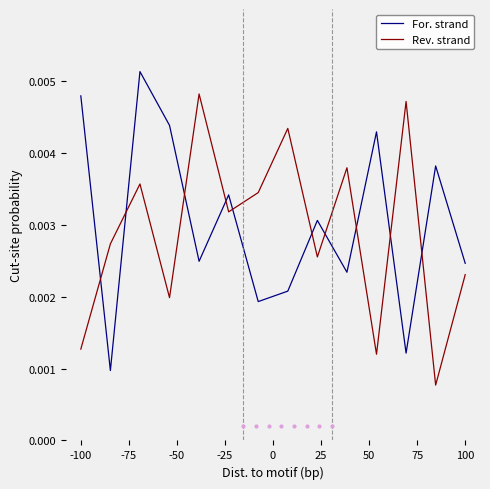

Rank the series by their average value, from highest to lowest.

For. strand, Rev. strand